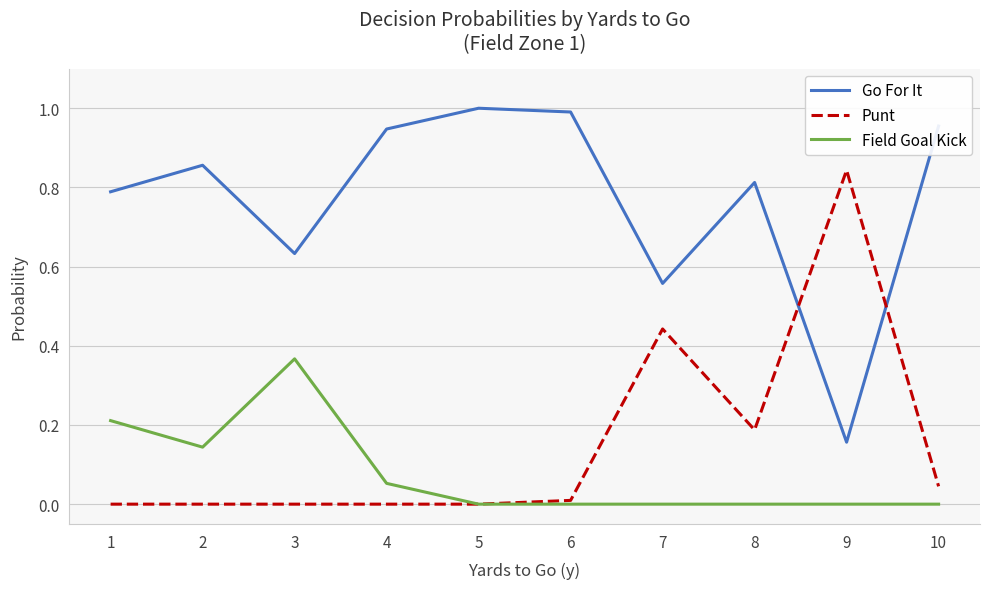

True or false: Go For It and Field Goal Kick intersect in this chart.

False